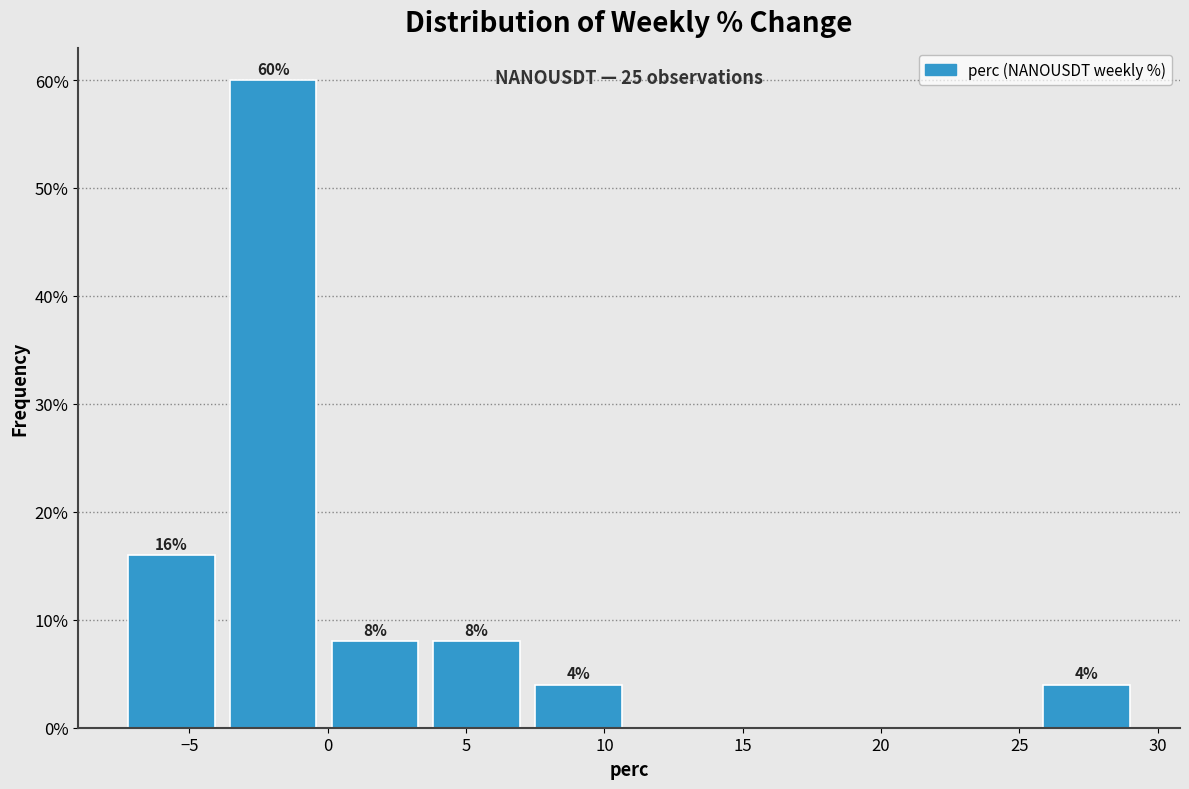

Over which range of the x-axis is the bar tallest?

-4.0 to 0.0